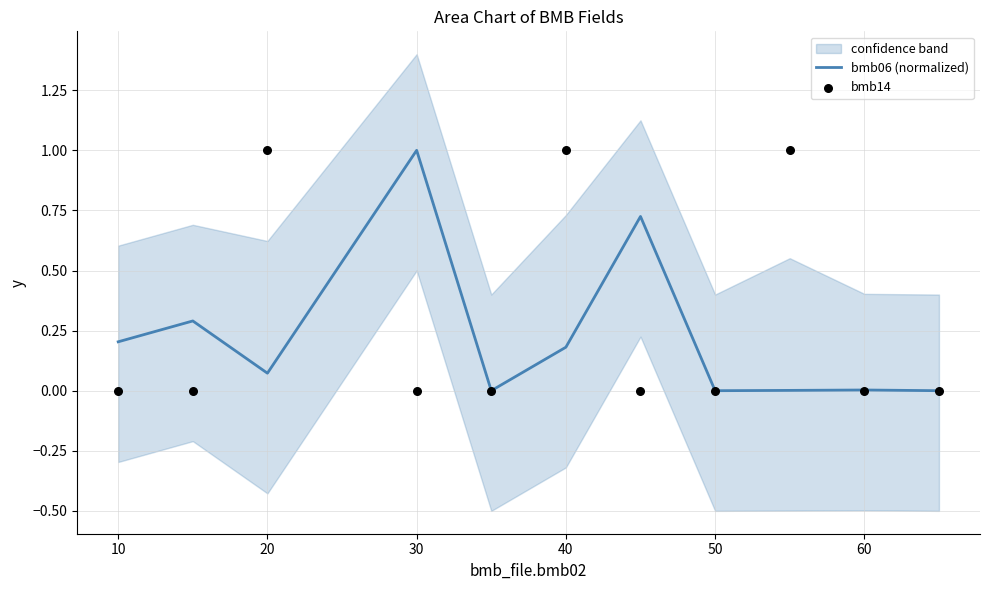

What is the highest value of the bmb06 (normalized) series?

1.0